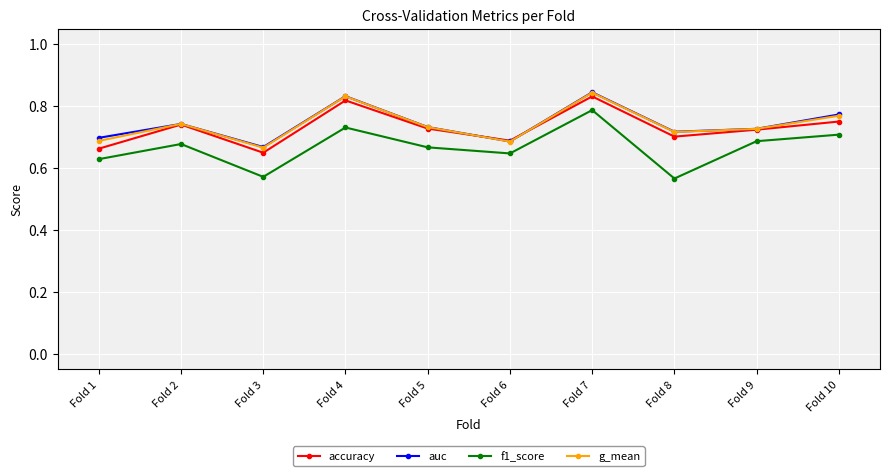

True or false: f1_score and accuracy intersect in this chart.

False